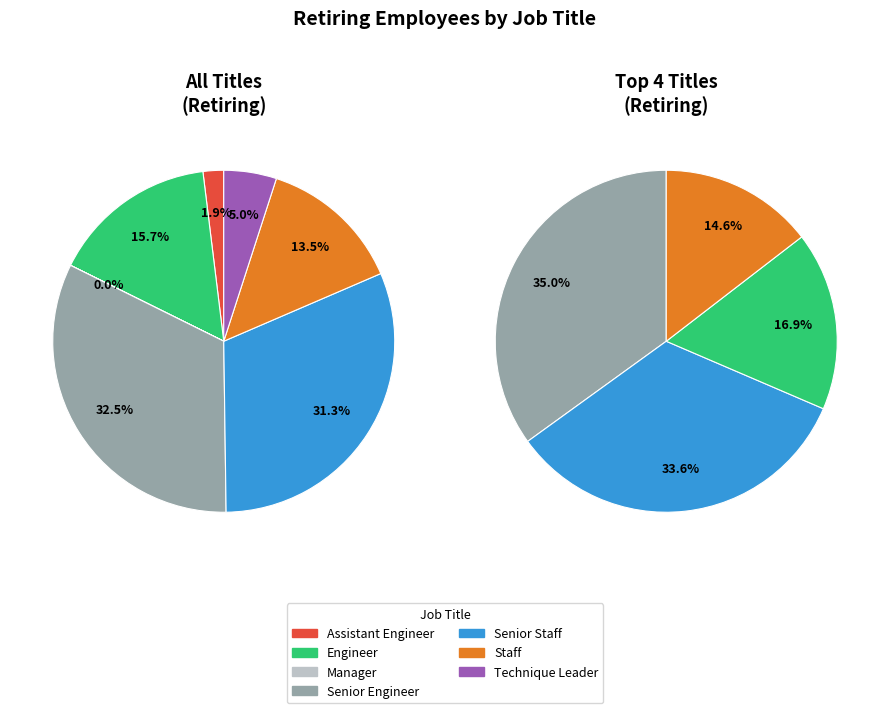

The Engineer slice represents 16% of the pie. True or false?

True